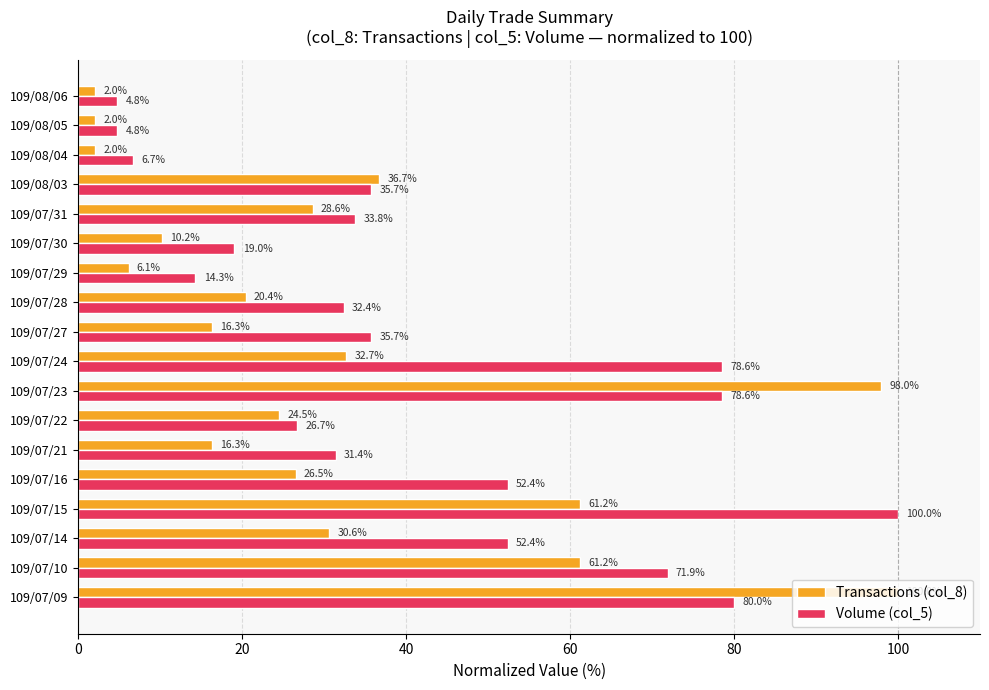

Which series has the largest total across all categories?

Volume (col_5)